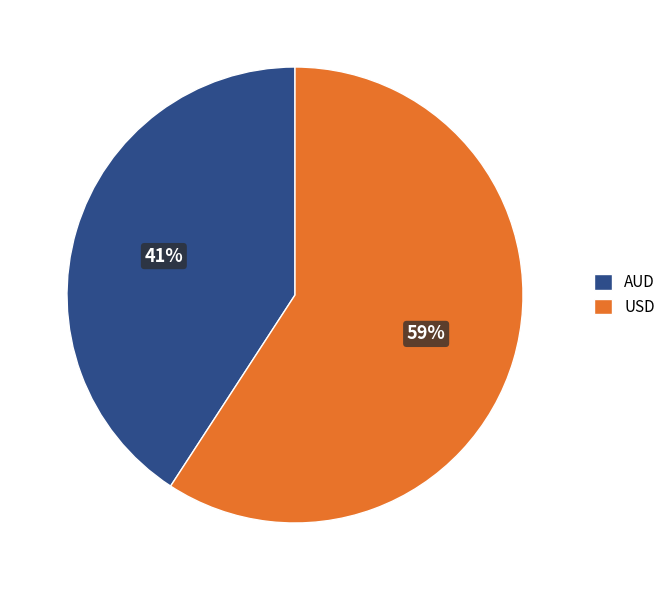

True or false: AUD accounts for 41% of the total.

True